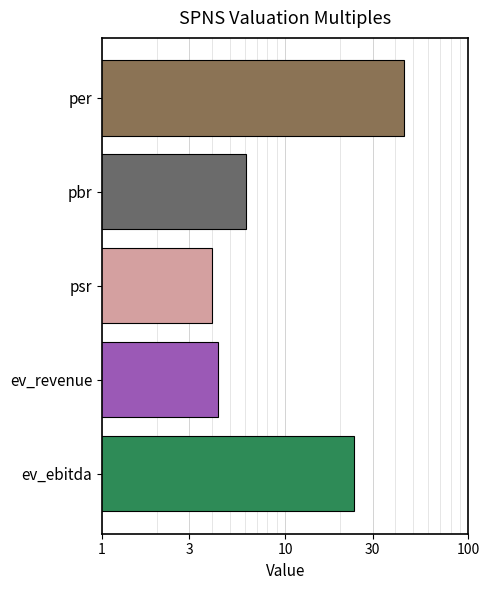

What is the difference between the maximum and second lowest values?

40.2